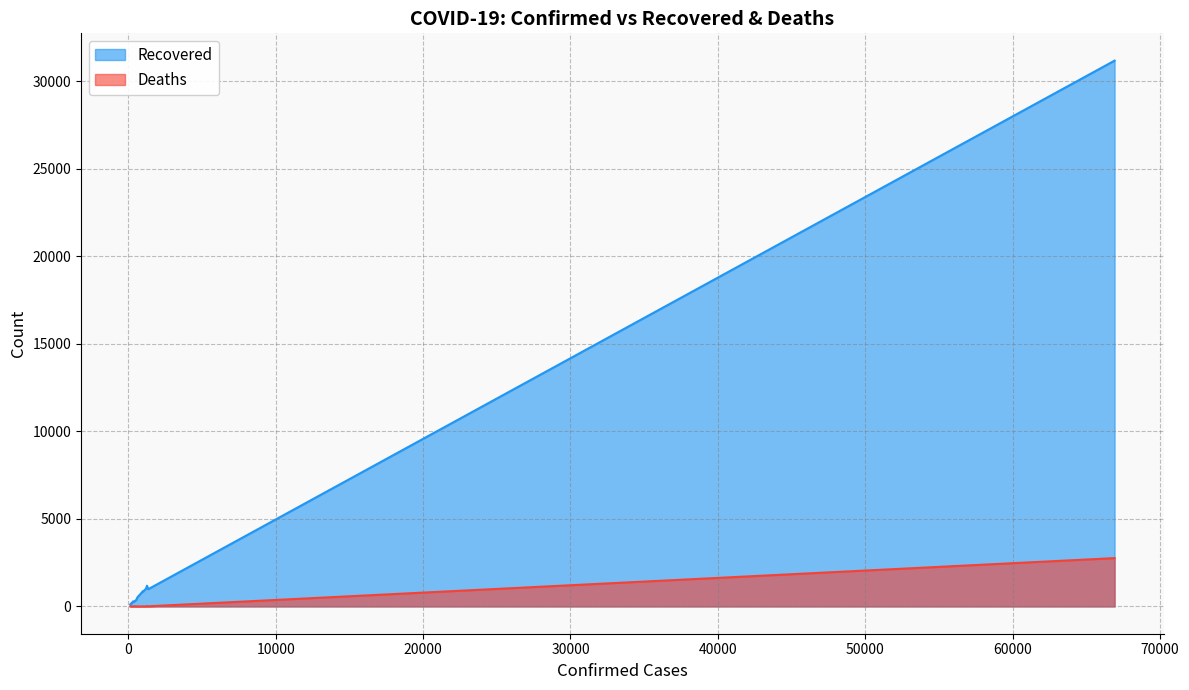

How many data points in Deaths are above 4?

9